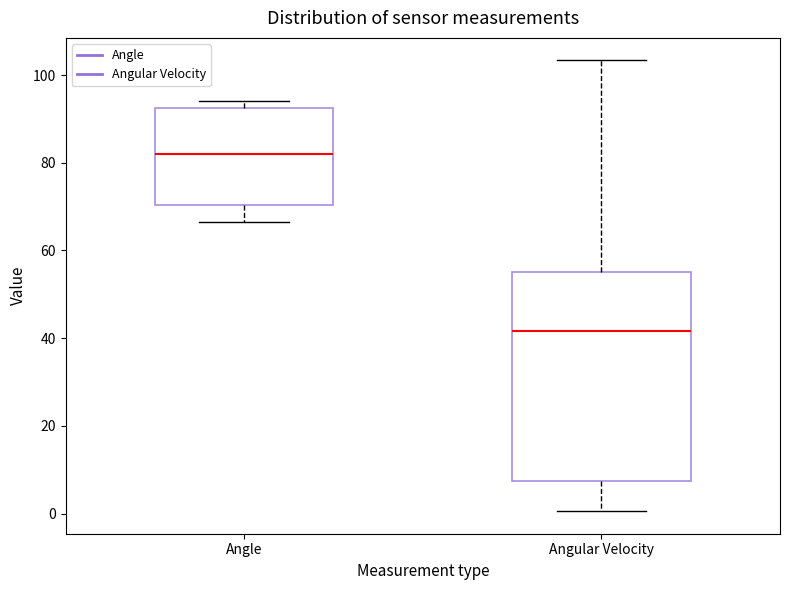

Which box's median line is the lowest?

Angular Velocity